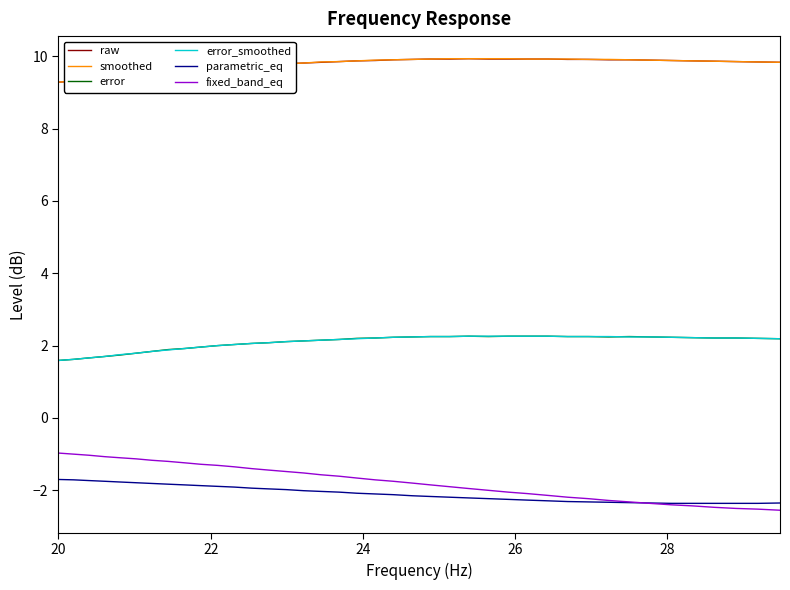

Which series has the largest range (max minus min)?

fixed_band_eq